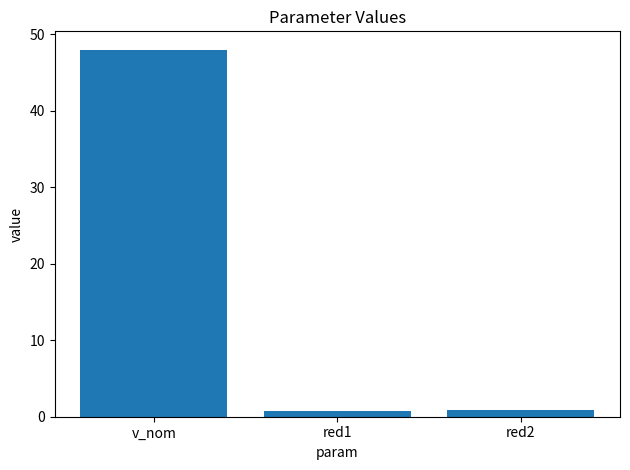

What is the label of the 2nd bar from the right?

red1